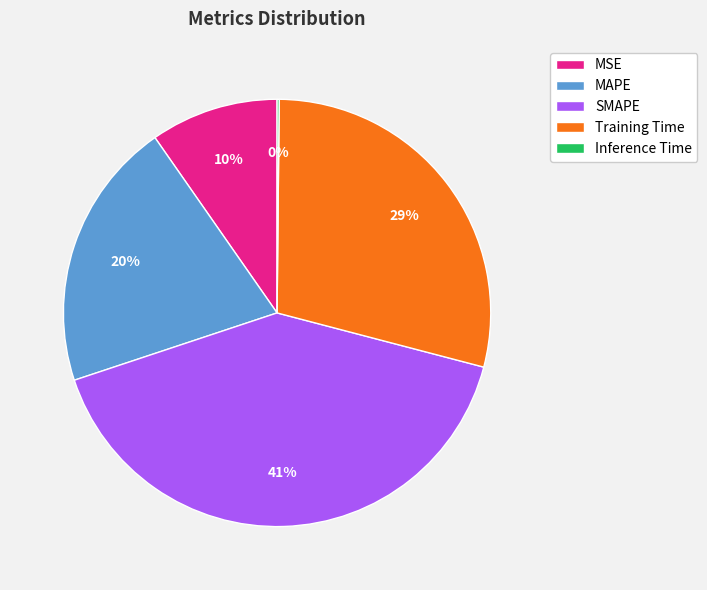

To the nearest percent, what percentage of the pie is SMAPE?

41%